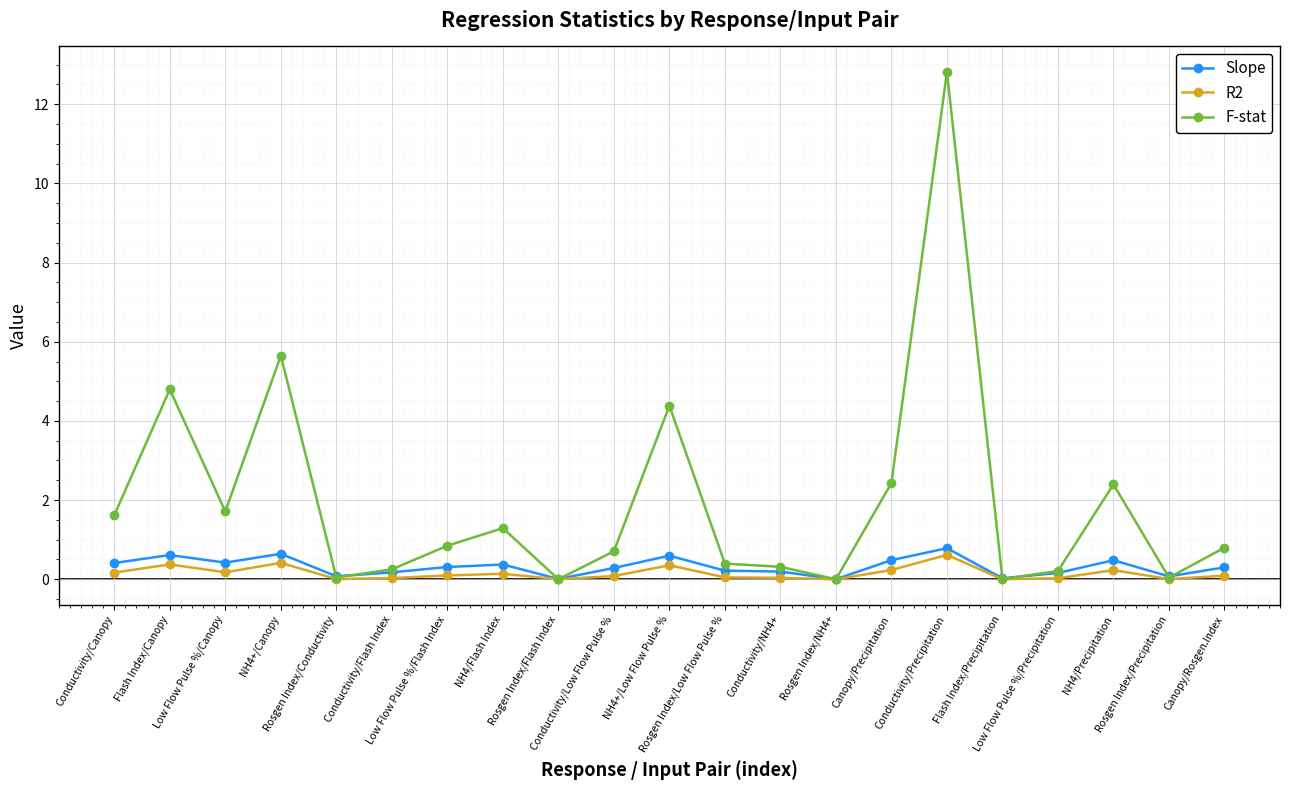

Which series has the largest total across all categories?

F-stat